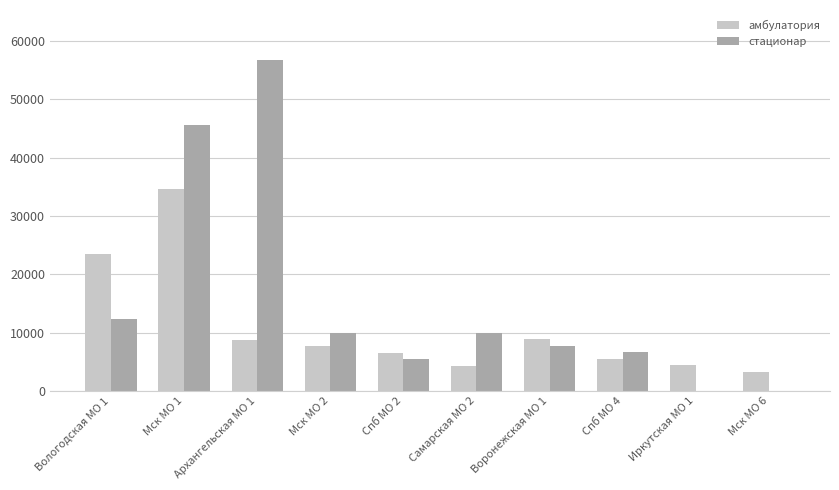

What is the sum of all стационар values?

154529